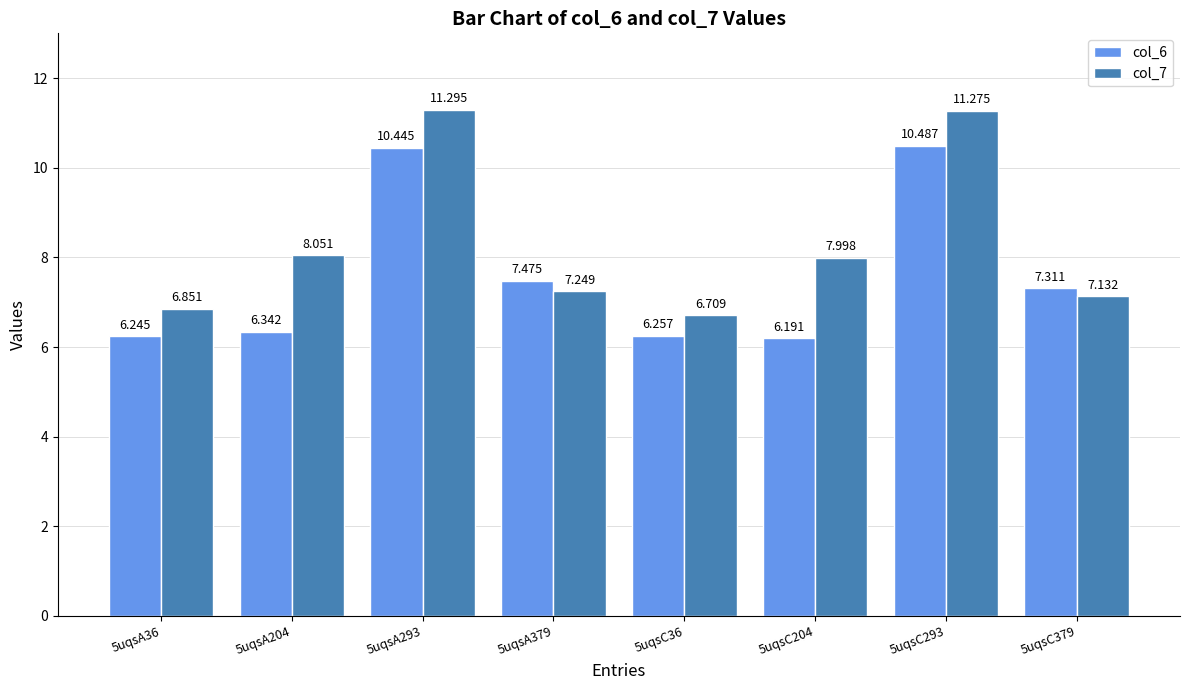

What is the average value of the col_7 series?

8.3